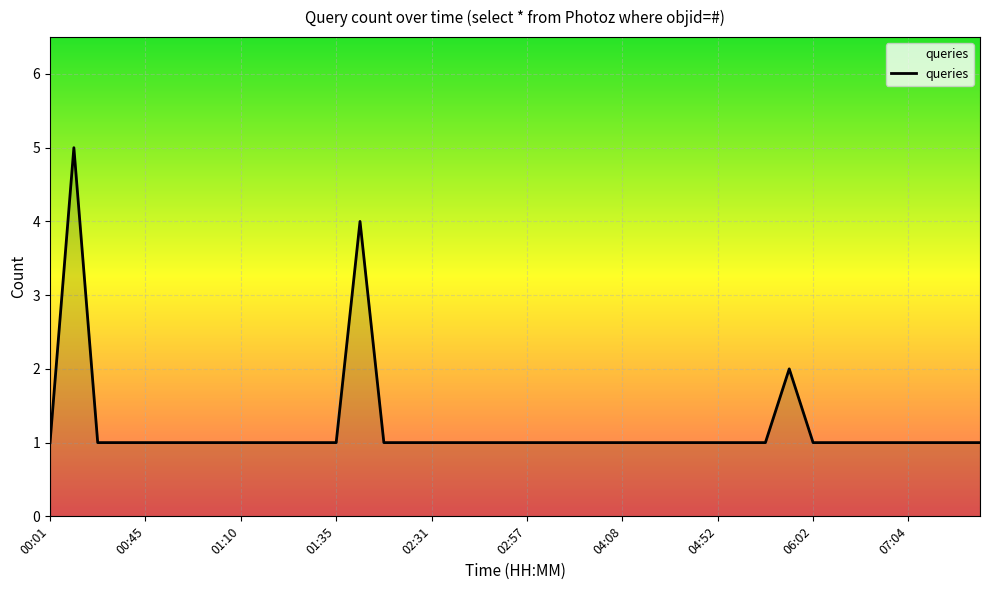

Reading left to right, transcribe all the data shown in this chart.

00:01=1	00:05=5	00:08=1	00:28=1	00:45=1	00:51=1	00:53=1	00:58=1	01:10=1	01:11=1	01:25=1	01:32=1	01:35=1	01:39=4	01:53=1	02:19=1	02:31=1	02:33=1	02:41=1	02:42=1	02:57=1	02:59=1	03:23=1	03:27=1	04:08=1	04:09=1	04:21=1	04:49=1	04:52=1	05:08=1	05:29=1	05:44=2	06:02=1	06:25=1	06:44=1	06:59=1	07:04=1	07:11=1	07:21=1	07:26=1